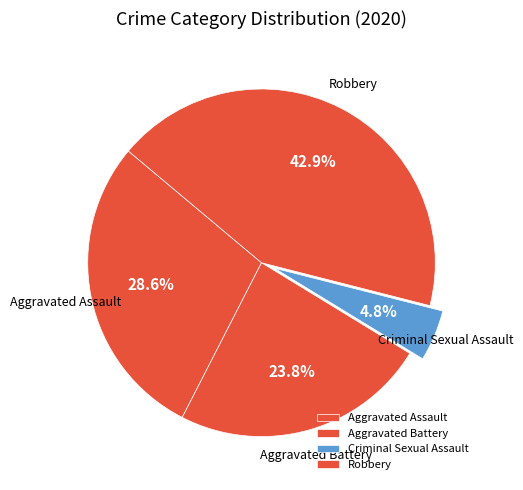

To the nearest percent, what portion does Aggravated Assault represent?

29%